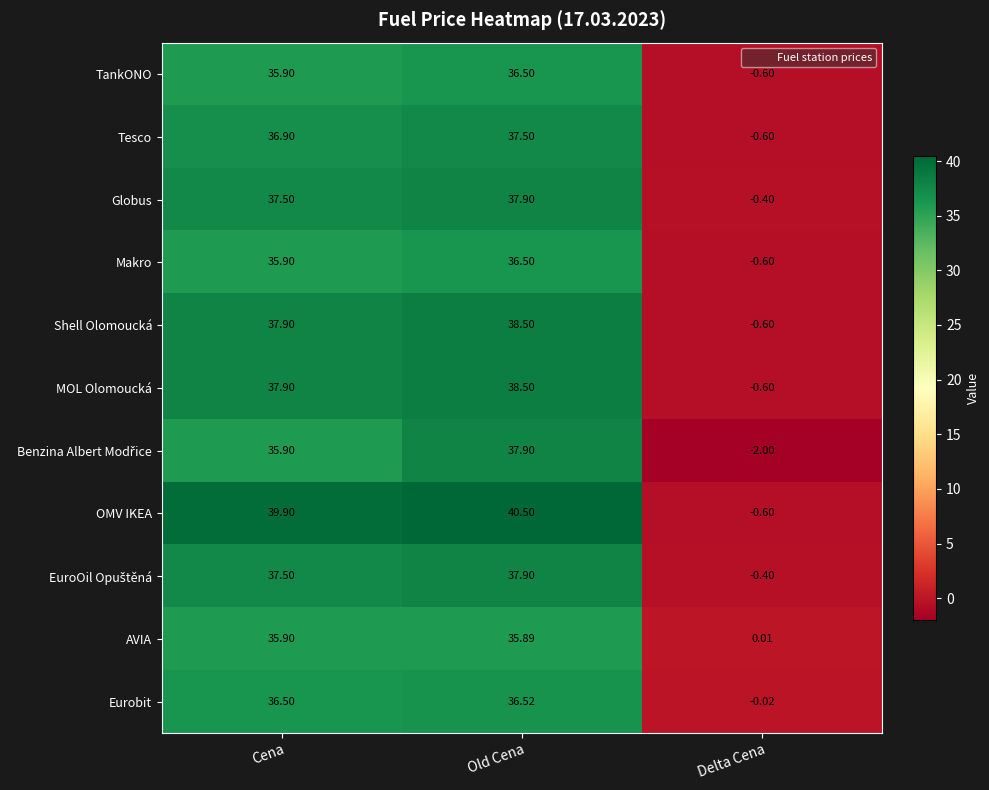

Which series has the largest range (max minus min)?

OMV IKEA